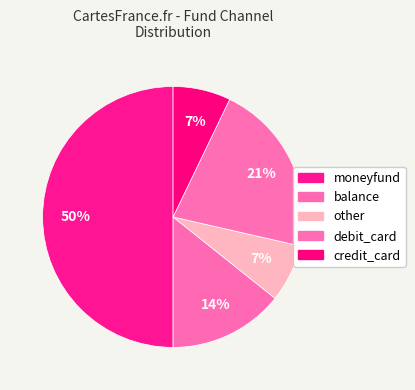

Count the number of slices in the pie.

5